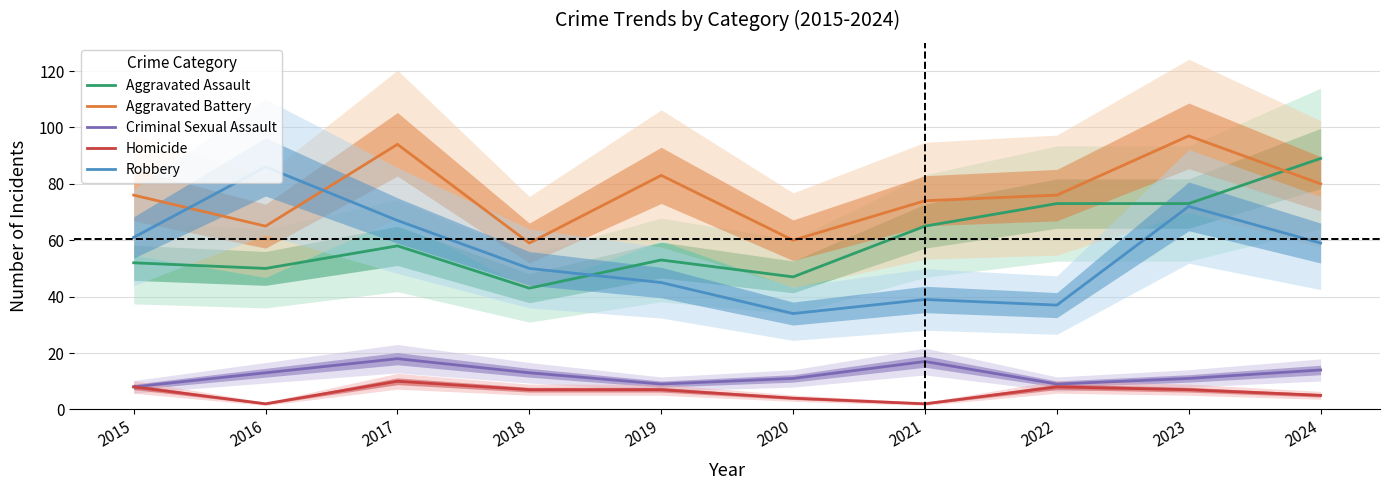

How many lines are shown in the chart?

5